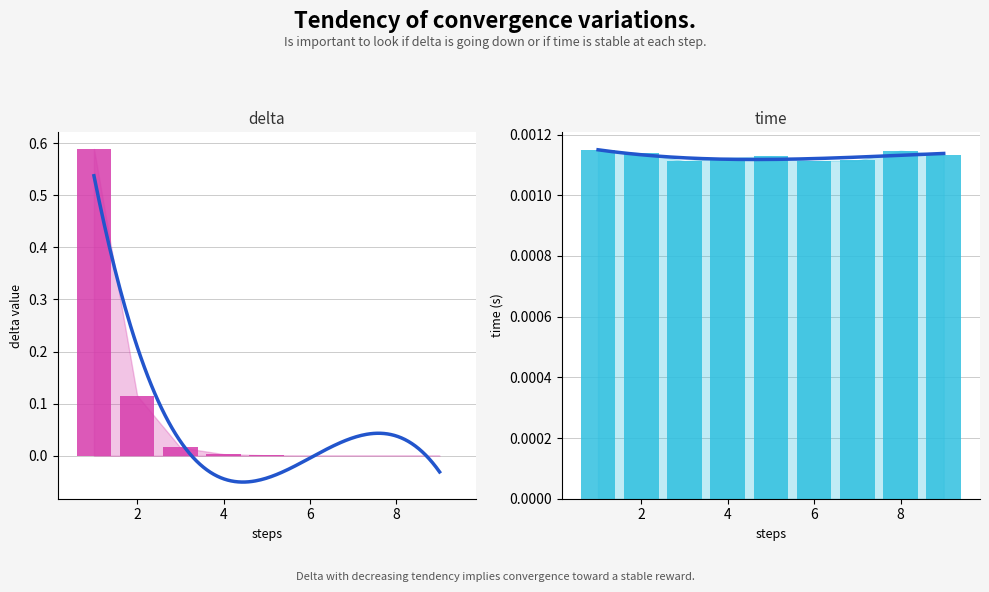

Count the number of data series in this chart.

2